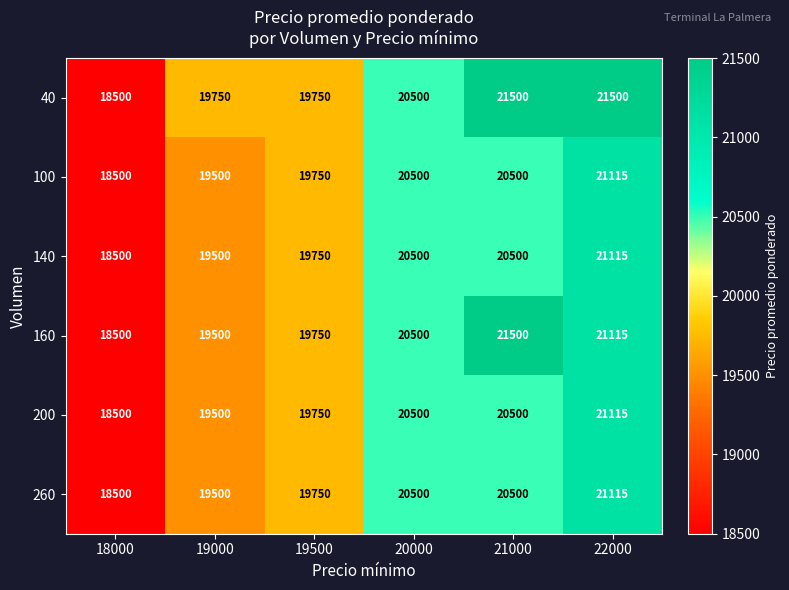

List the labels in order of 160 value, largest first.

21000, 22000, 20000, 19500, 19000, 18000